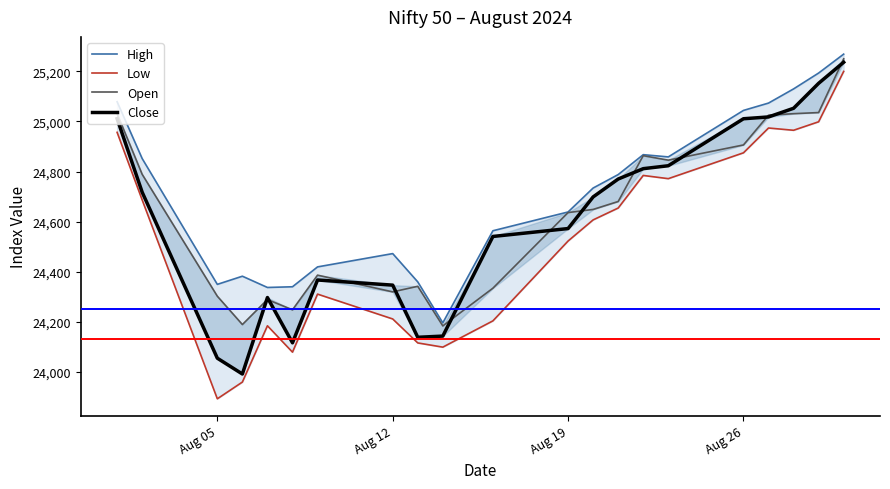

What is the lowest value of the Low series?

23893.7